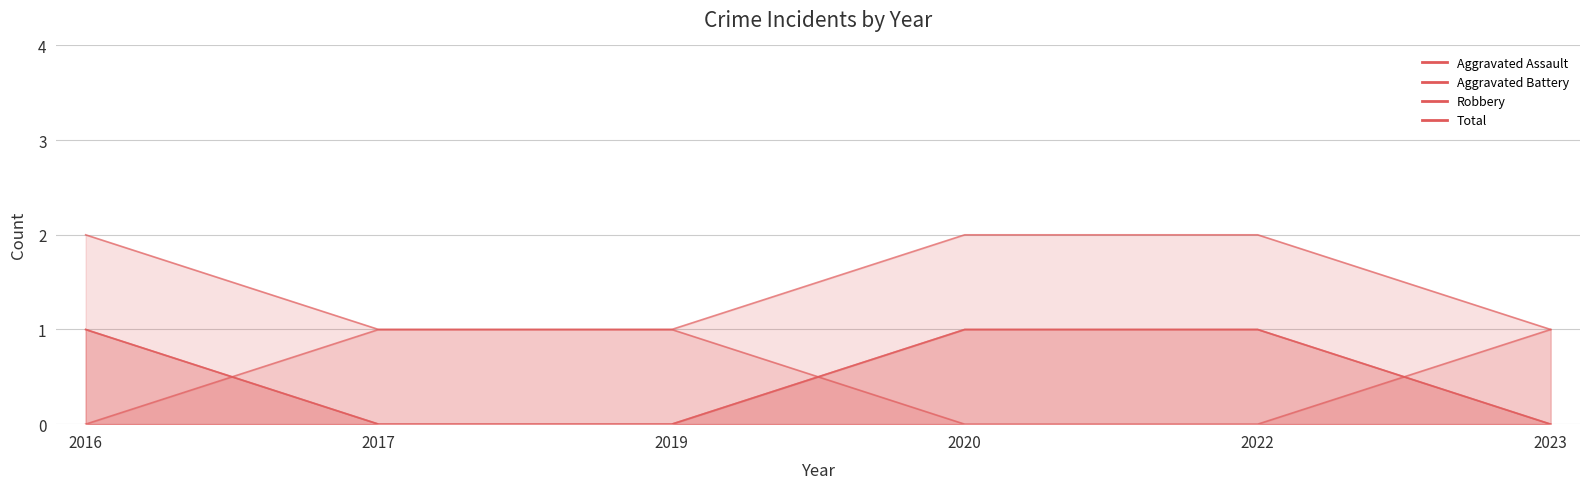

How many intersections are there between Robbery and Aggravated Battery?

3